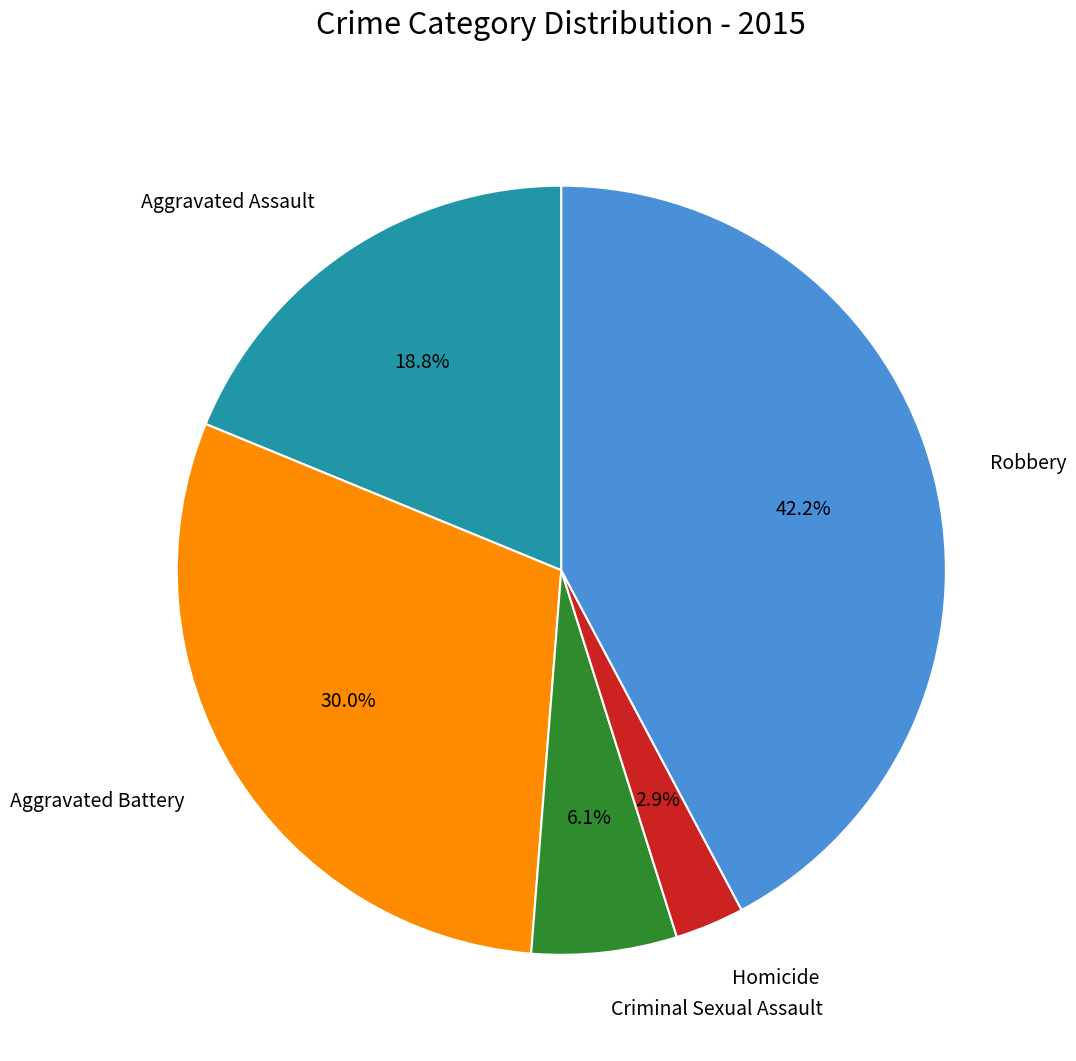

Is there any slice that represents more than half of the pie?

No